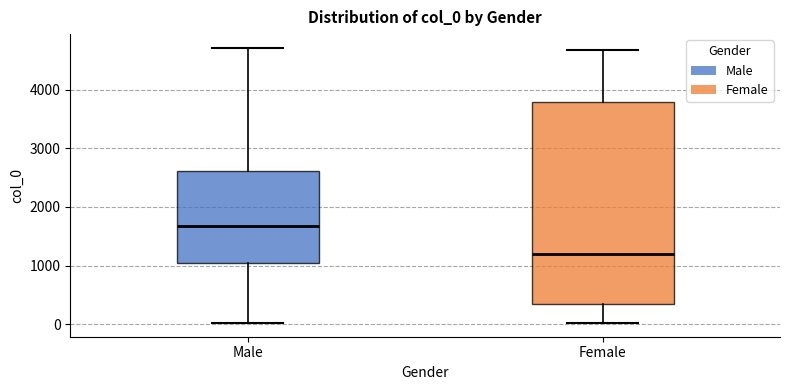

Reading left to right, transcribe this box plot: for each box, give where its median line is, the range the box spans, and where its two whiskers end, as read against the y-axis. The values are not printed on the chart, so give them approximately, as read against the axis.

Male: median 1700, box 1000 to 2600, whiskers 0 to 4700
Female: median 1200, box 300 to 3800, whiskers 0 to 4700